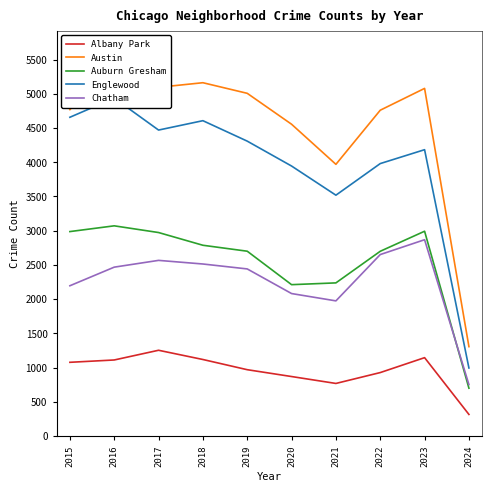

Reading left to right, list all the values displayed in this chart.

Albany Park: 1076	1110	1252	1117	968	868	767	926	1144	314
Austin: 4770	5481	5096	5163	5008	4556	3970	4761	5080	1305
Auburn Gresham: 2987	3071	2973	2787	2700	2211	2237	2699	2992	698
Englewood: 4658	4938	4471	4608	4309	3945	3519	3981	4184	993
Chatham: 2195	2467	2566	2513	2441	2081	1974	2651	2868	750